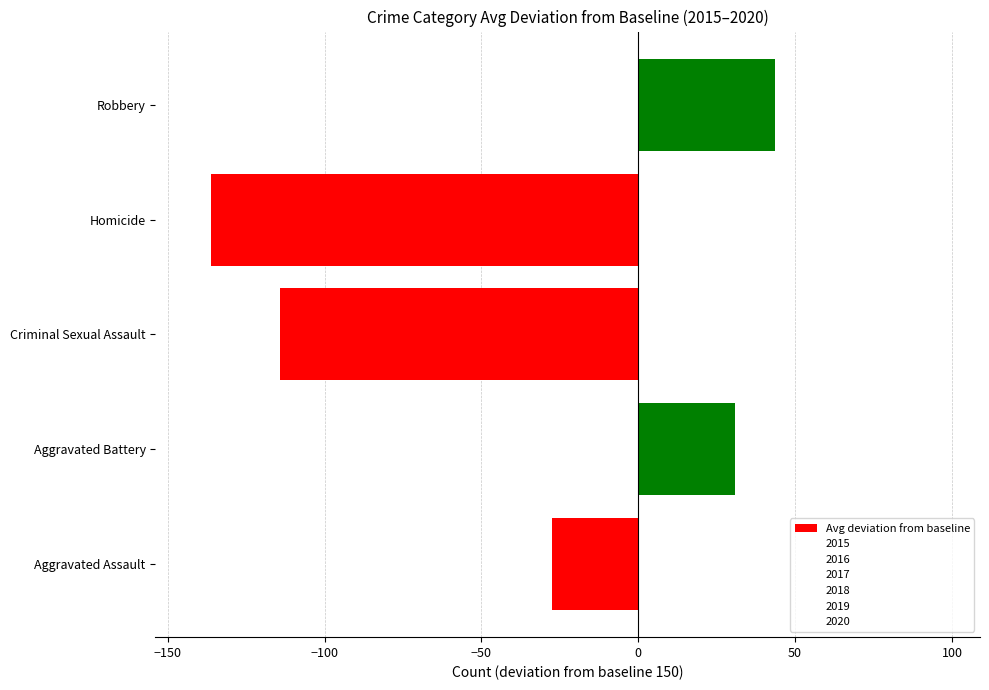

What is the smallest value displayed?

-136.2